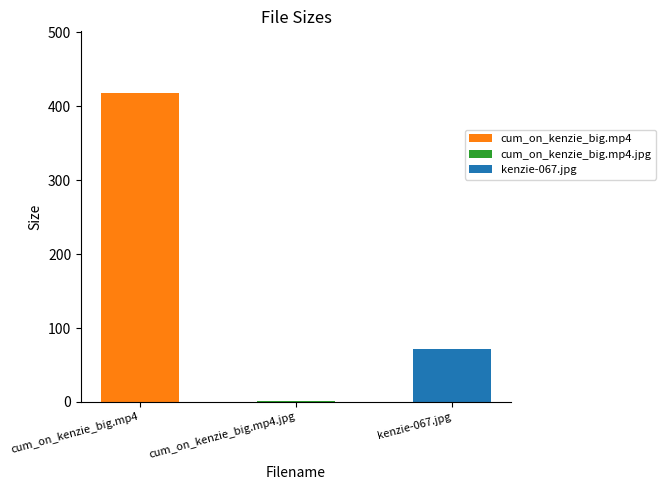

Which has a higher value, cum_on_kenzie_big.mp4.jpg or kenzie-067.jpg?

kenzie-067.jpg